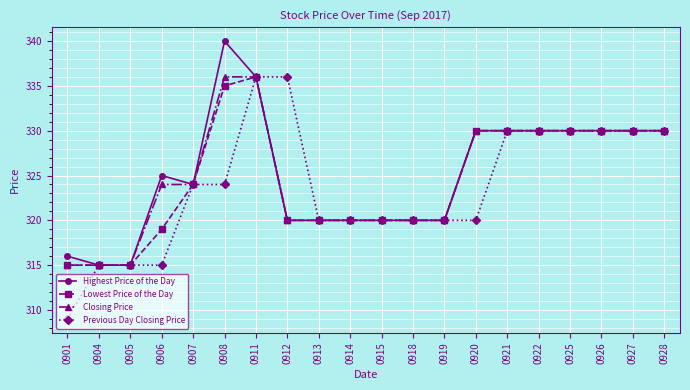

What is the value of the Highest Price of the Day point at the 11th from the left?

320